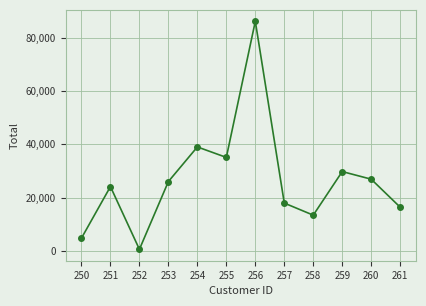

List the labels in order of value, largest first.

256, 254, 255, 259, 260, 253, 251, 257, 261, 258, 250, 252